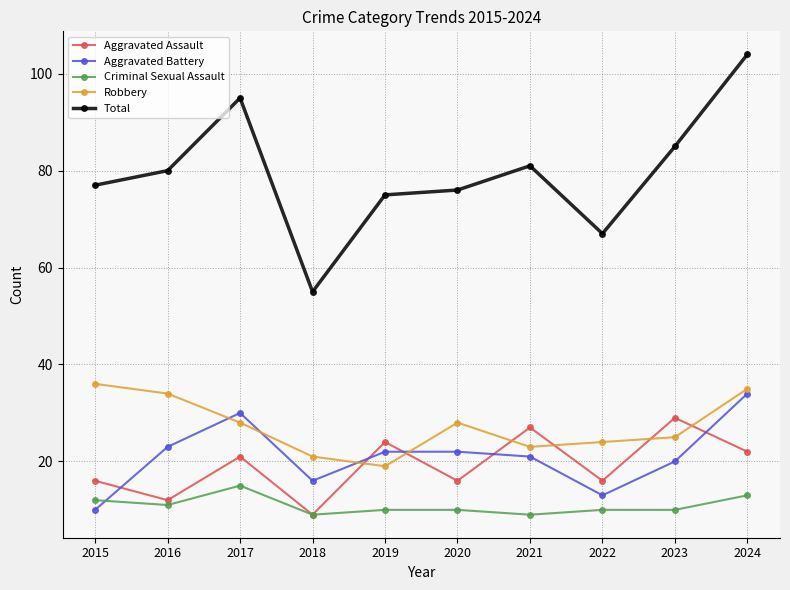

Where is the first local maximum for Criminal Sexual Assault?

2017